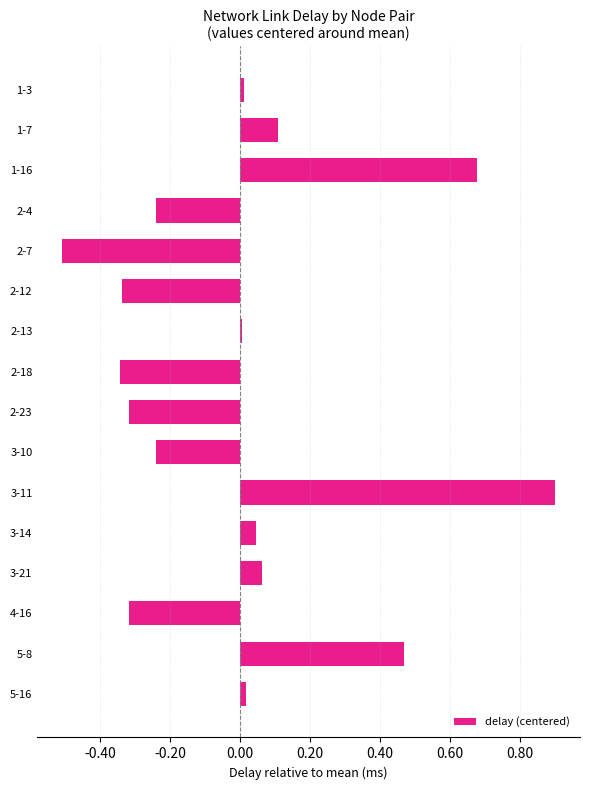

Which has a higher value, 2-7 or 4-16?

4-16